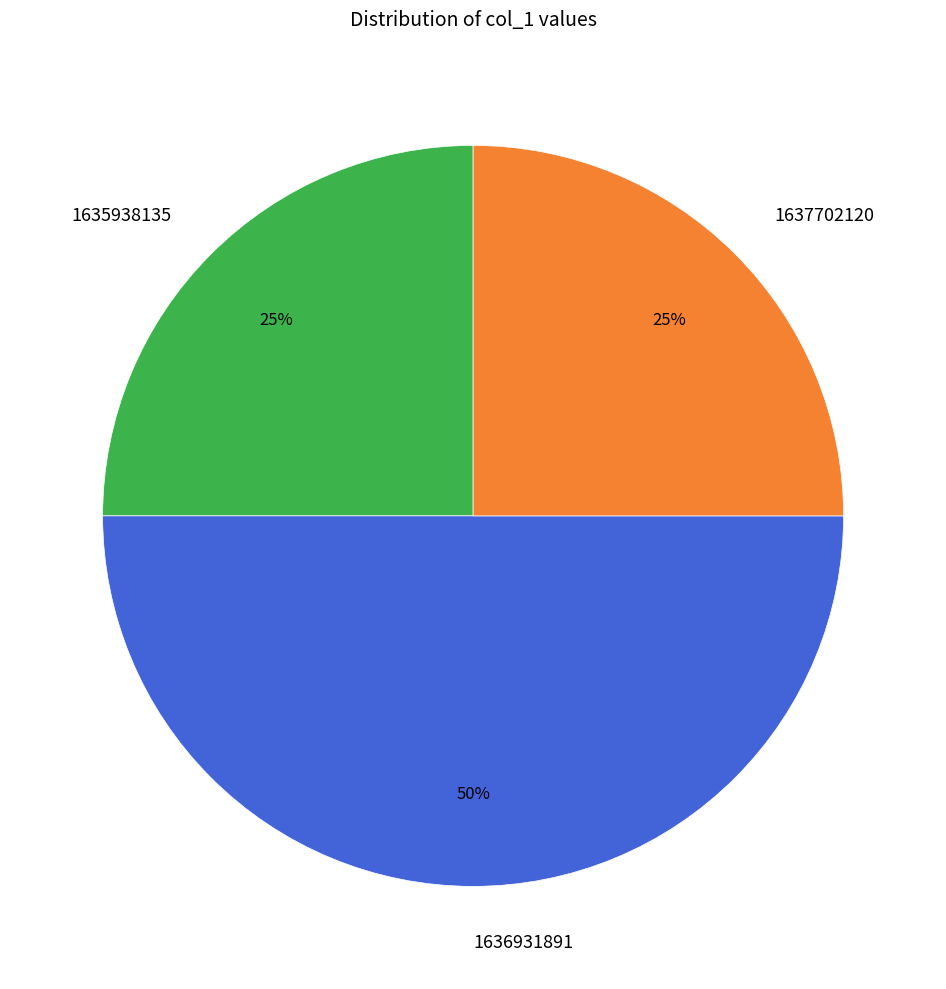

What is the largest slice in the pie chart?

1636931891